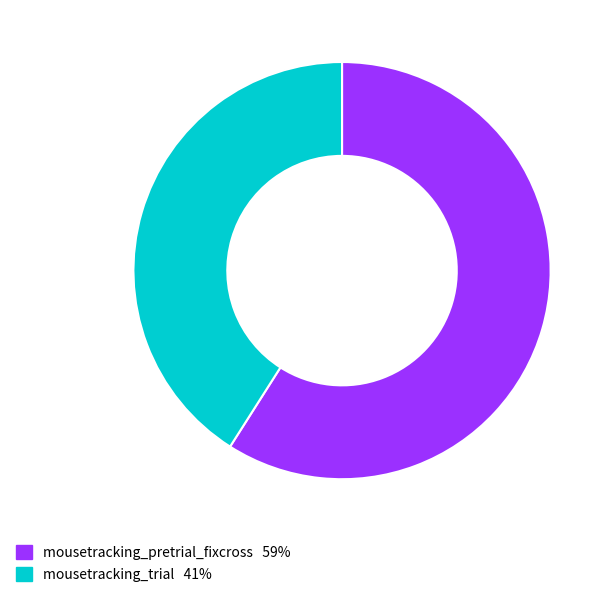

Do mousetracking_trial and mousetracking_pretrial_fixcross together represent more than half of the pie?

Yes